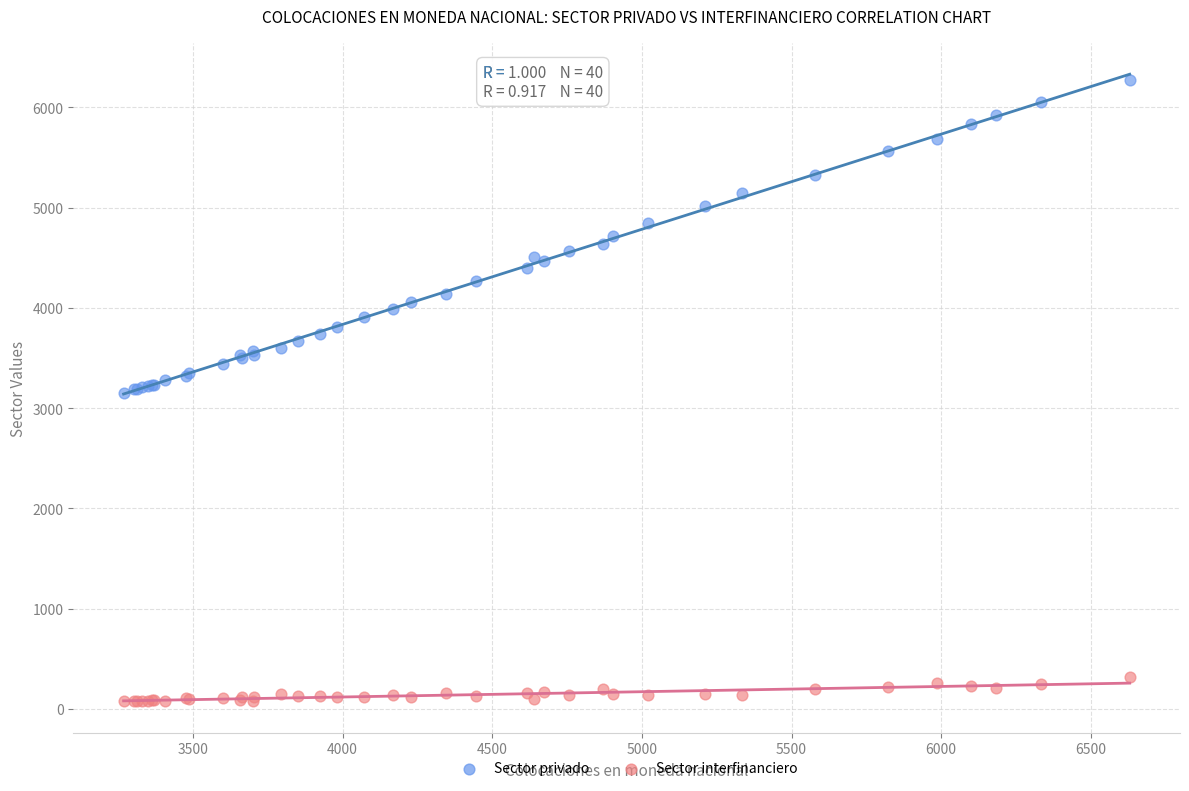

Which series reaches the minimum Y coordinate?

Sector interfinanciero